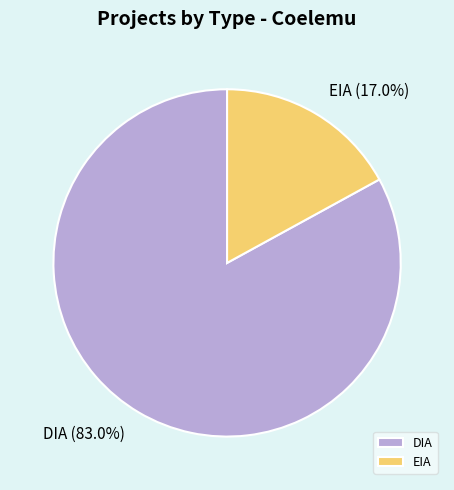

To the nearest percent, what percentage of the pie is DIA?

83%